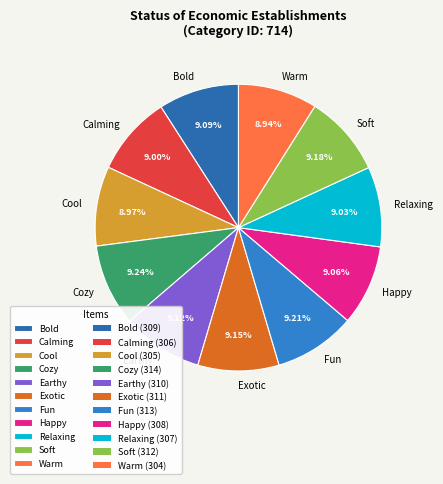

Is the sum of Calming and Cool greater than half?

No